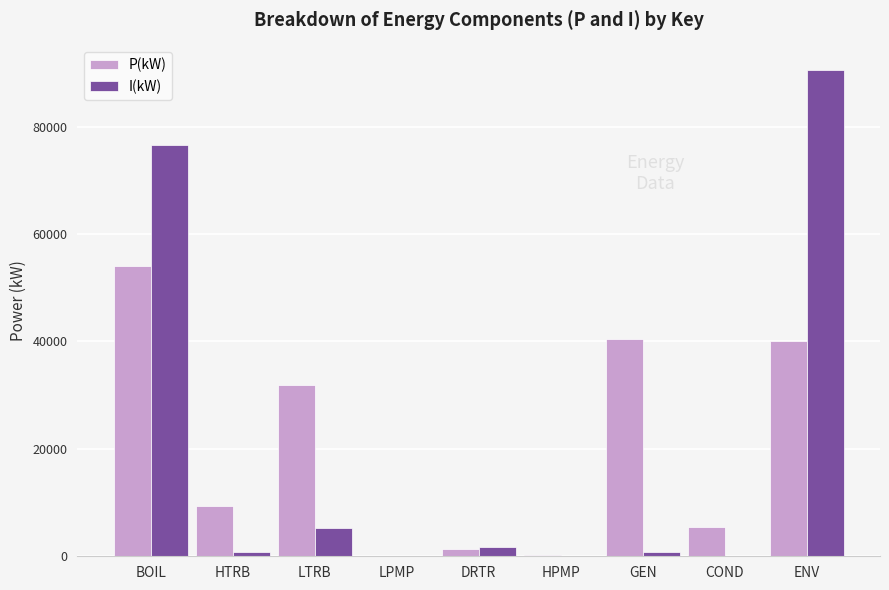

Are the bars grouped side by side (vs. stacked)?

Yes